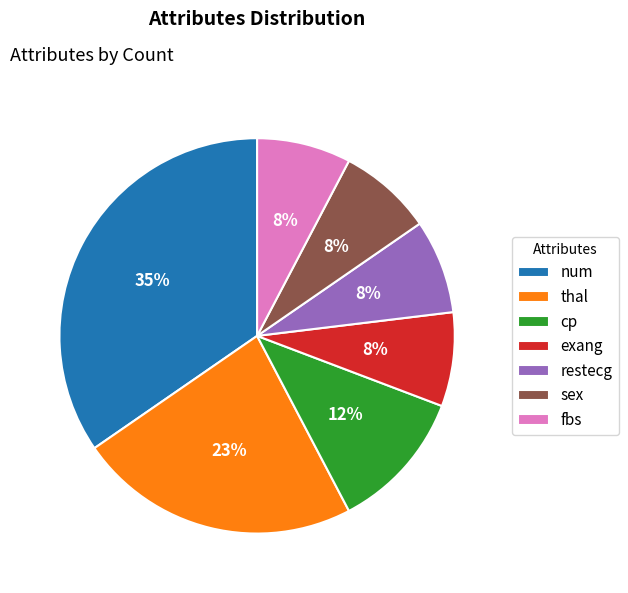

To the nearest percent, what is the average slice percentage?

14%